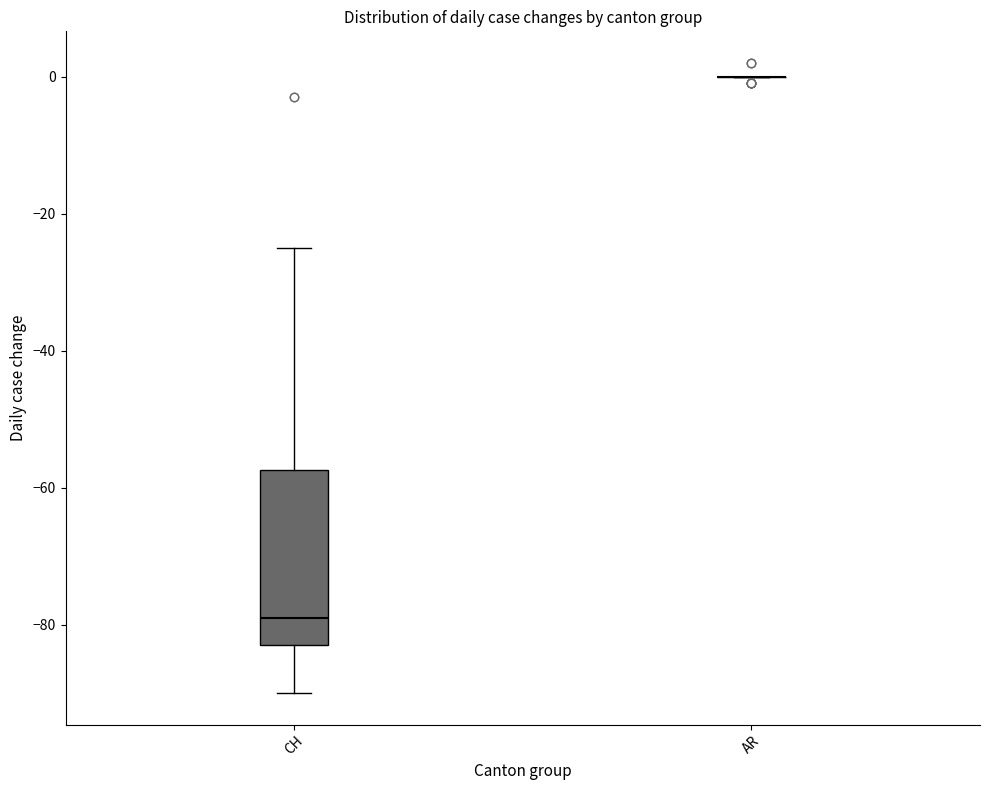

Reading left to right, transcribe this box plot: for each box, give where its median line is, the range the box spans, and where its two whiskers end, as read against the y-axis. The values are not printed on the chart, so give them approximately, as read against the axis.

CH: median -78, box -82 to -58, whiskers -90 to -24
AR: box collapsed to a line at 0, whiskers 0 to 0